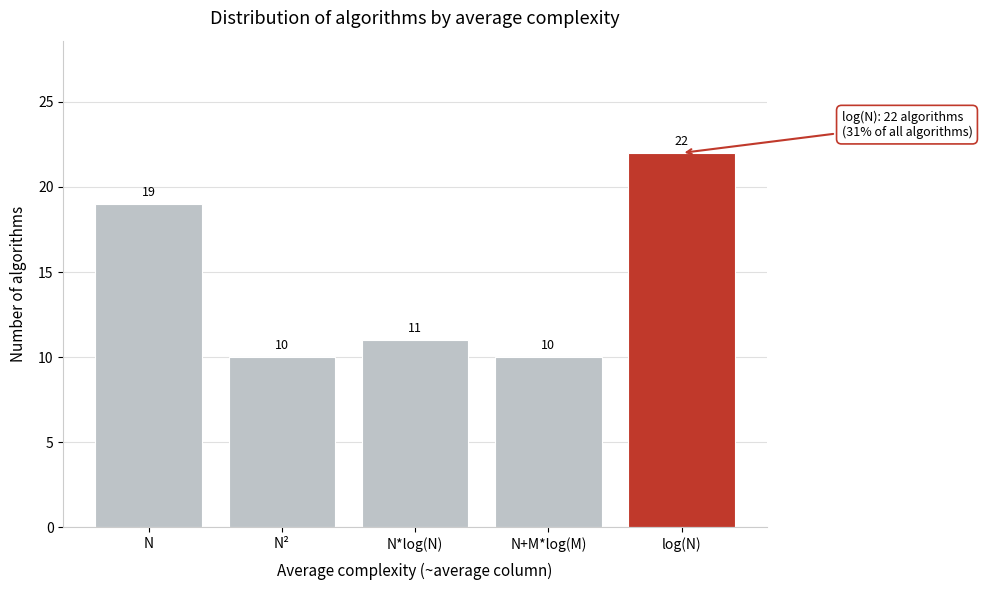

Reading right to left, what are all the values shown in this chart?

22	10	11	10	19